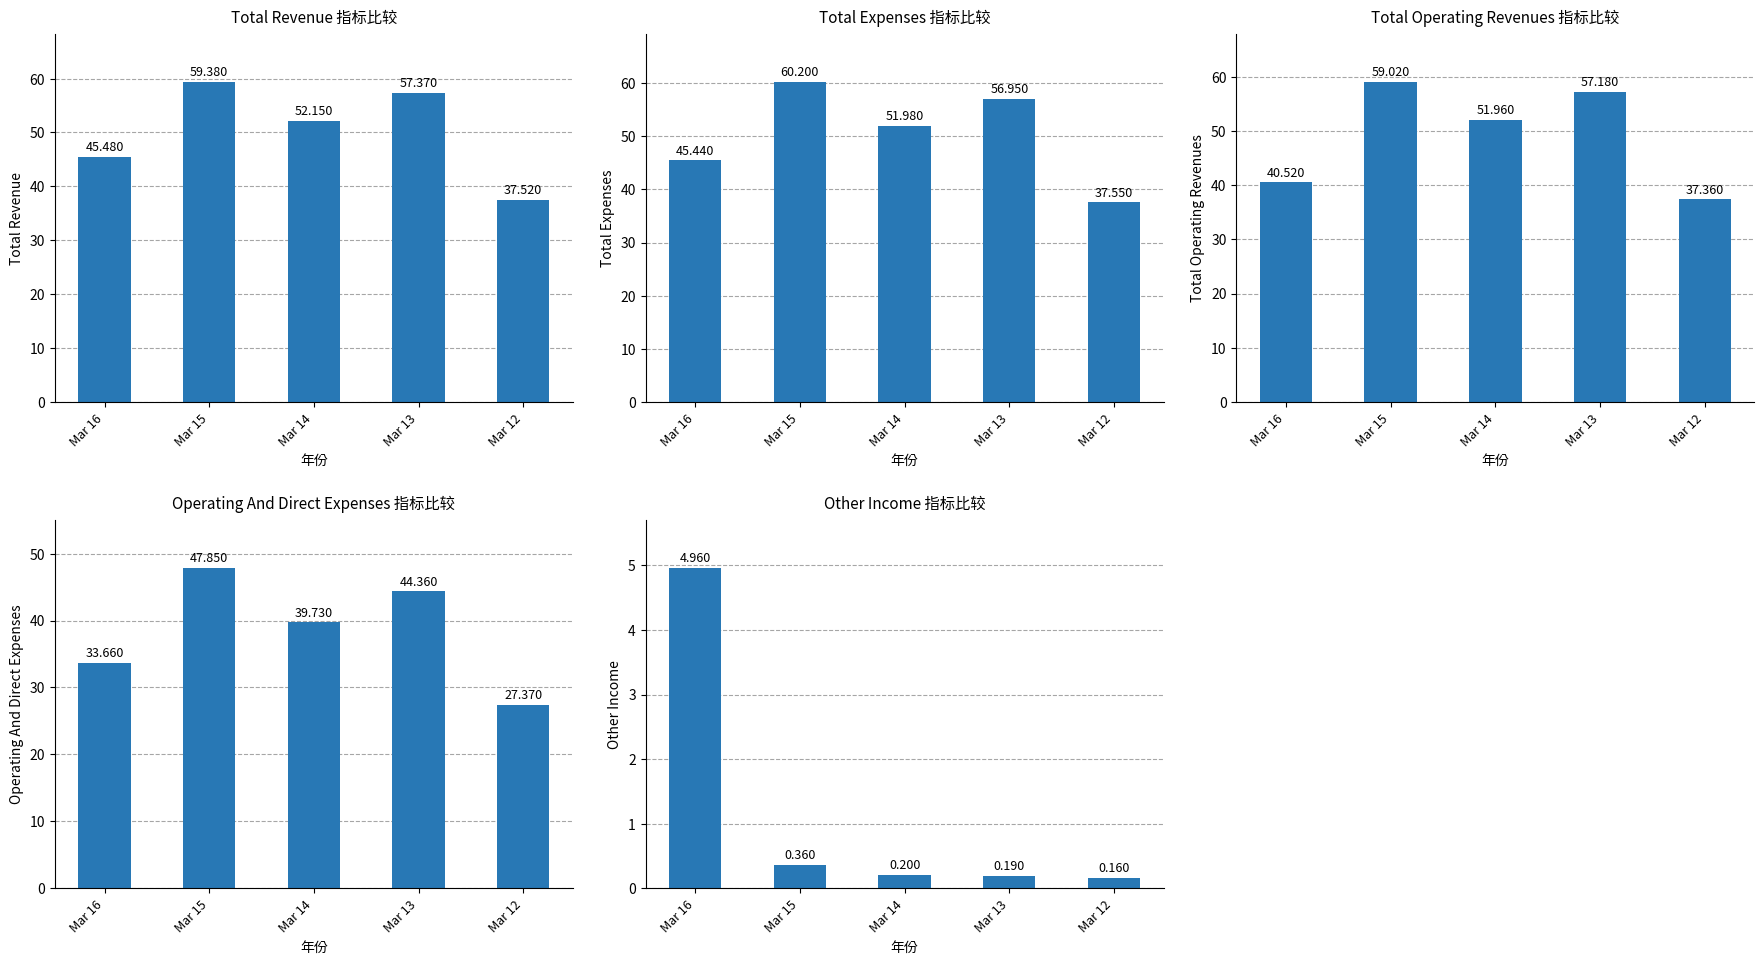

What is the sum of all Total Revenue values?

251.9